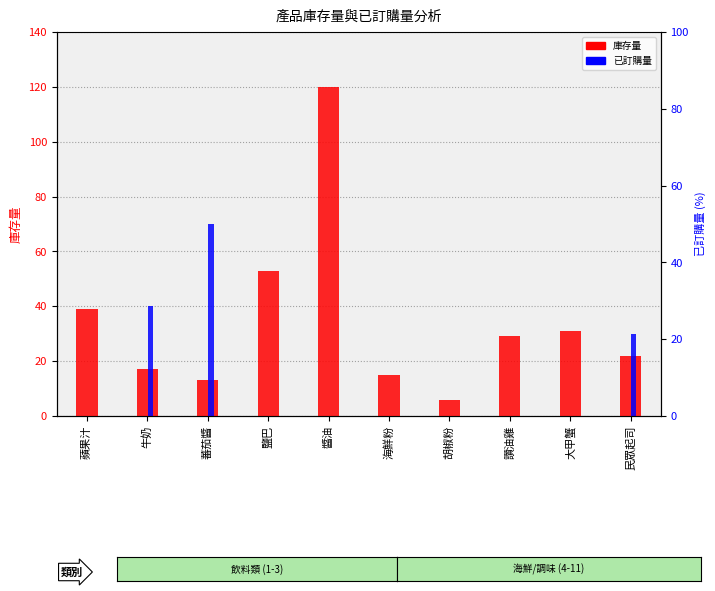

Where does the 庫存量 series first go above 29?

蘋果汁